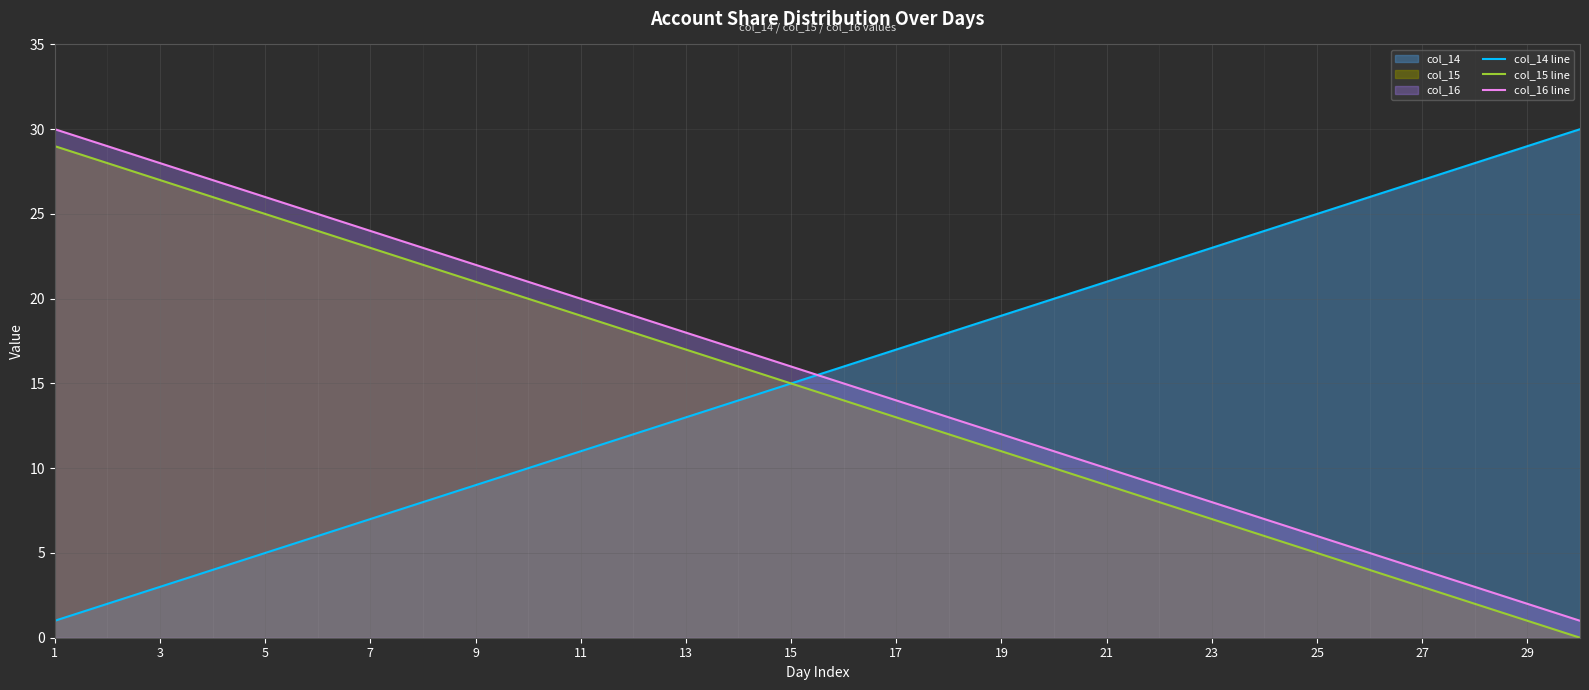

Does the chart have visible grid lines?

Yes